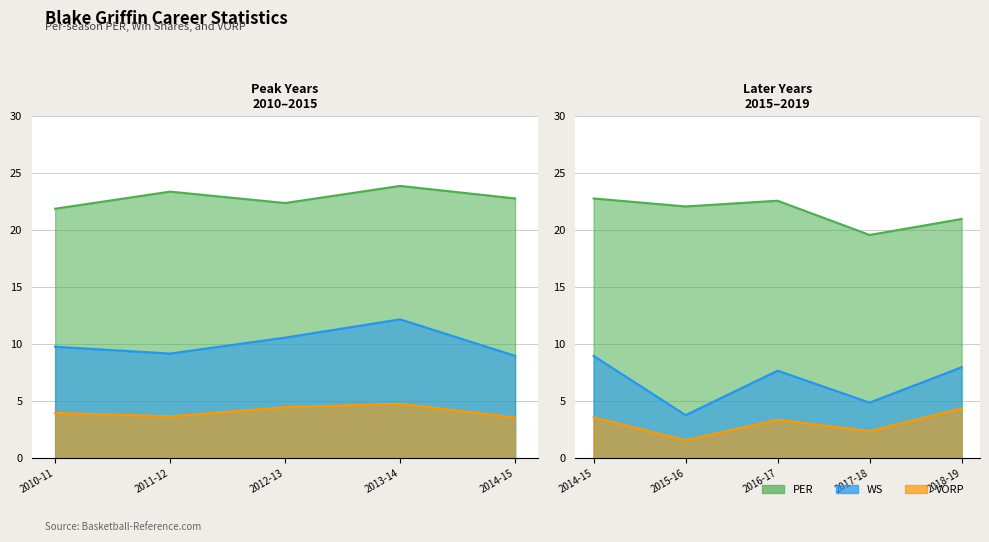

True or false: PER has more than 0 points higher than both neighbors.

True